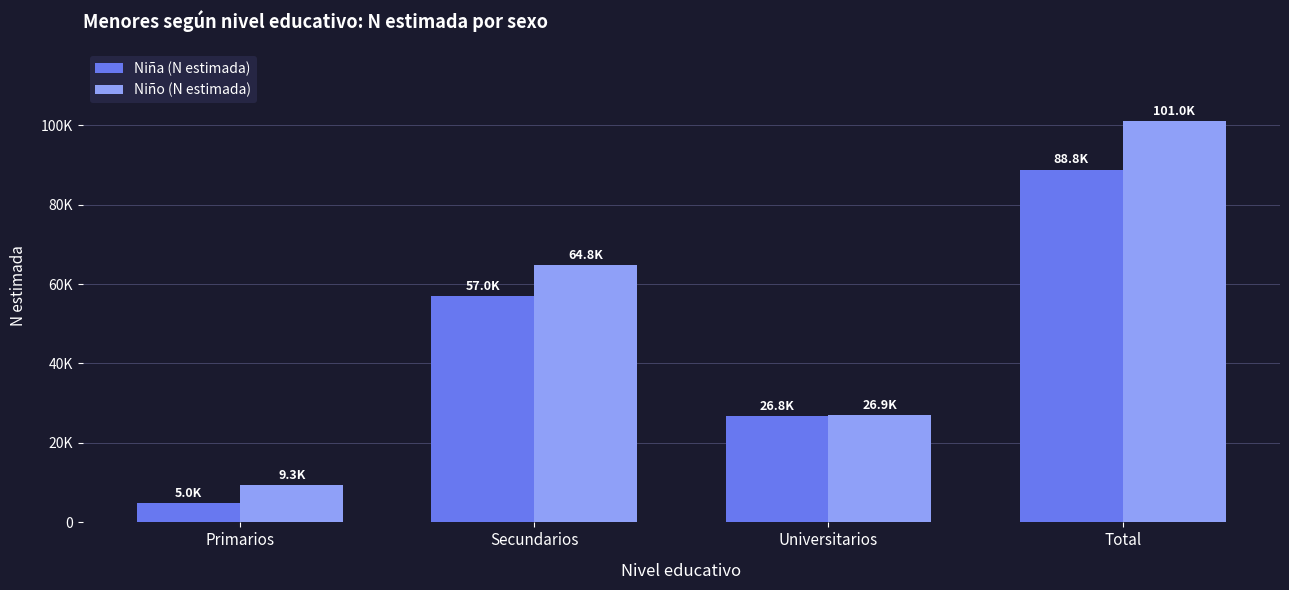

What are all the series names shown in the legend?

Niña (N estimada), Niño (N estimada)